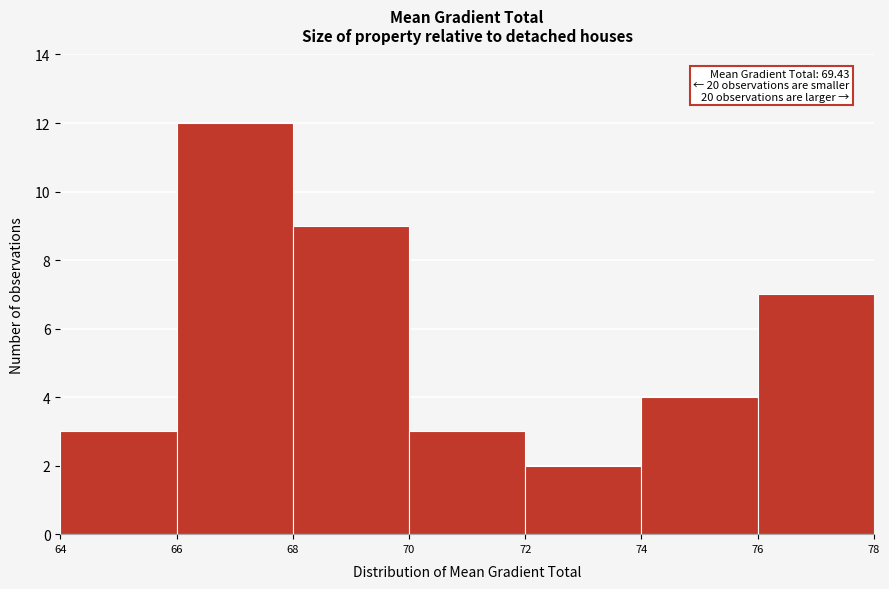

Which range on the x-axis has the tallest bar?

66 to 68